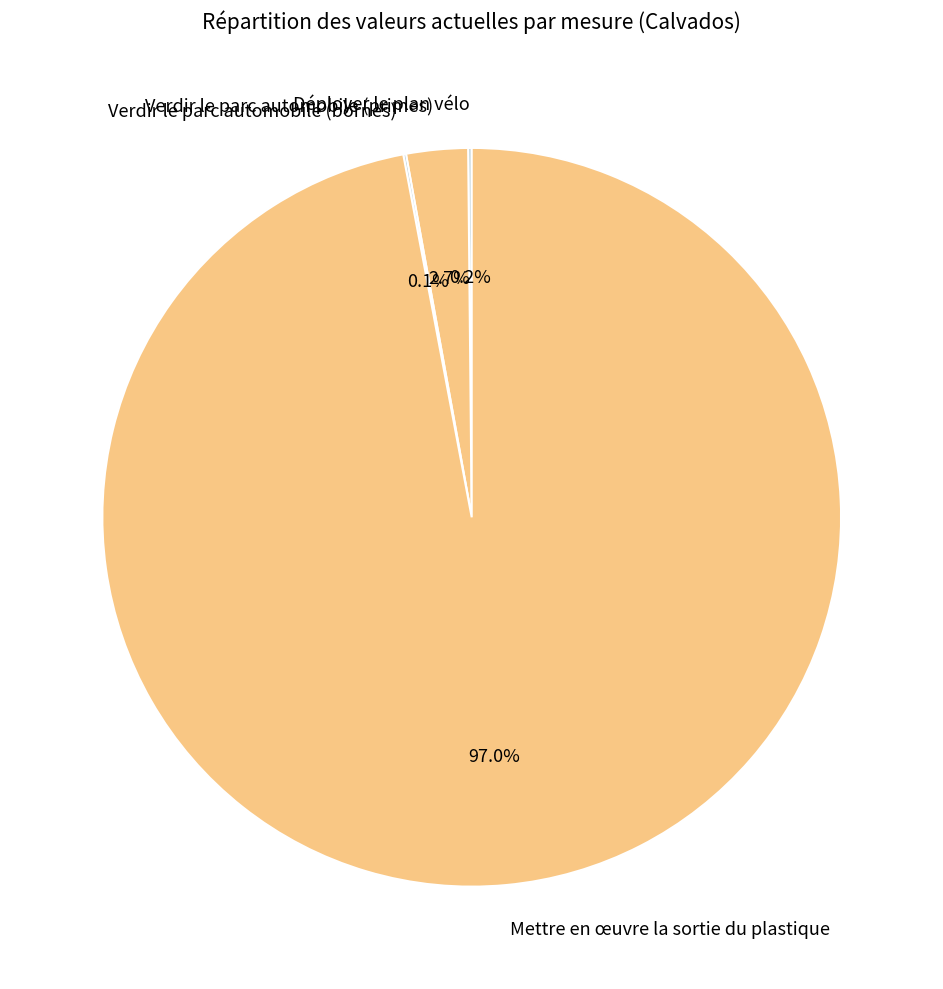

Do Mettre en œuvre la sortie du plastique and Verdir le parc automobile (primes) together represent more than half of the pie?

Yes